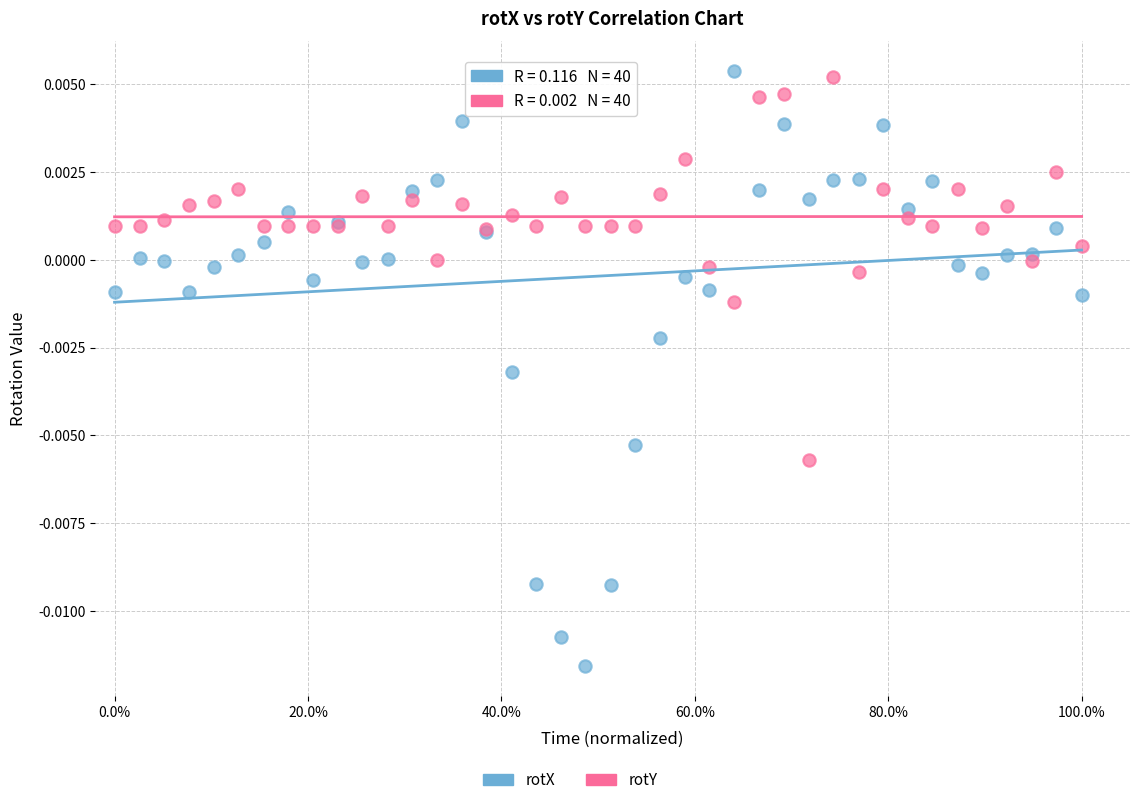

Which series has the widest spread of Y values?

rotX